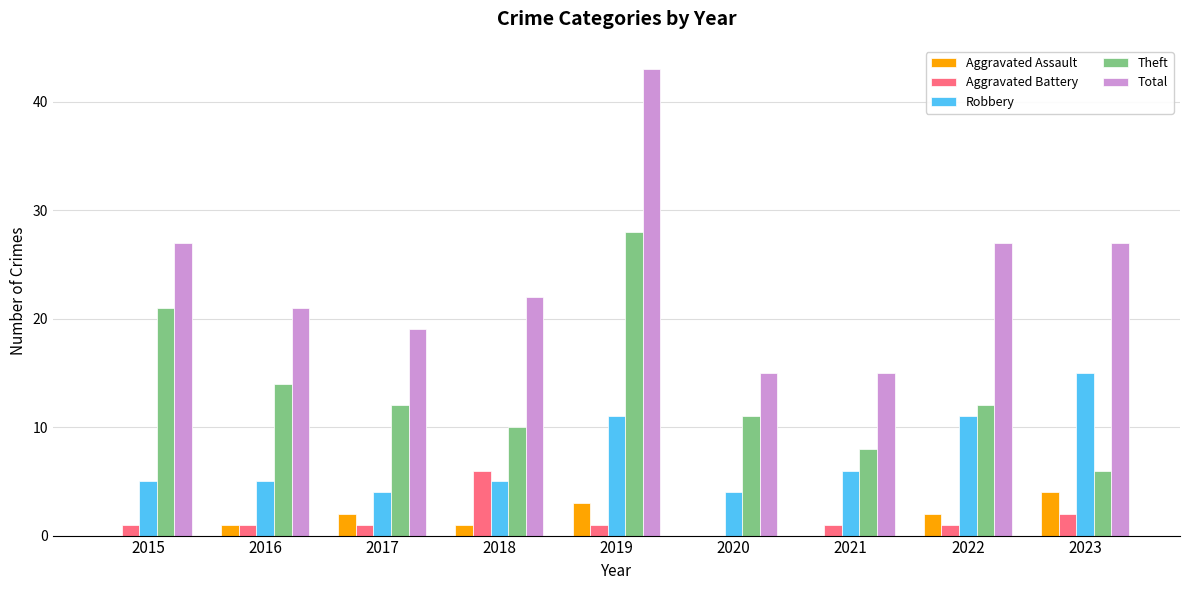

Which series has the largest total across all categories?

Total